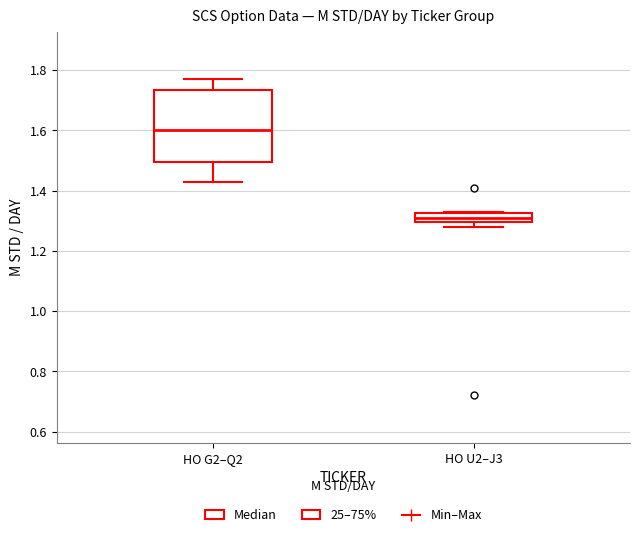

Which box's median line is the highest?

HO G2–Q2